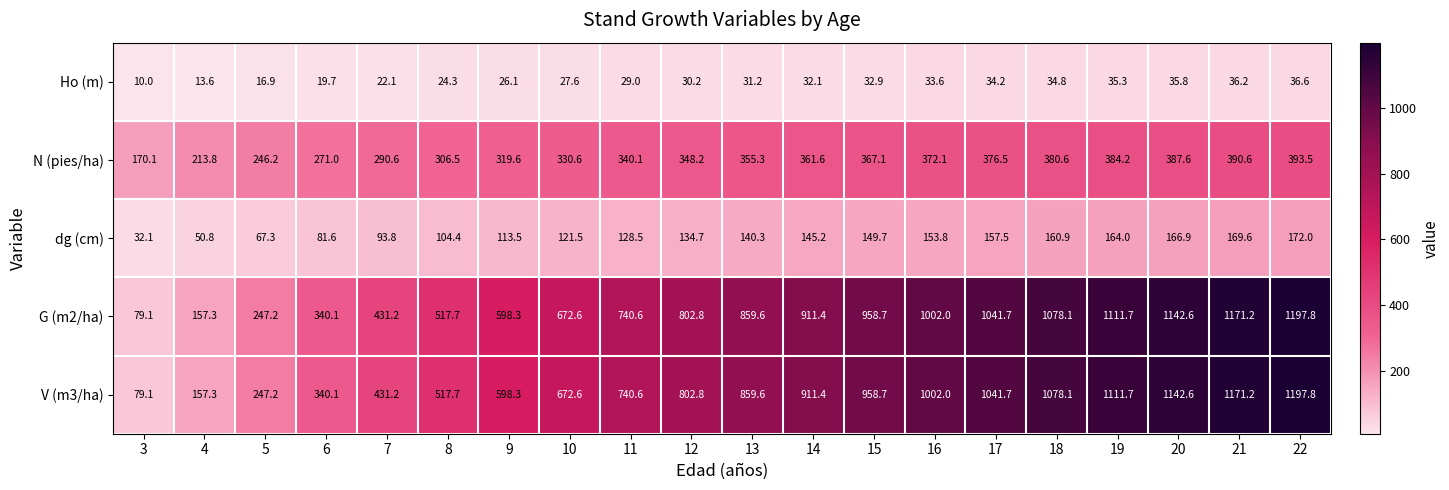

How many data points in V (m3/ha) are less than 859?

10